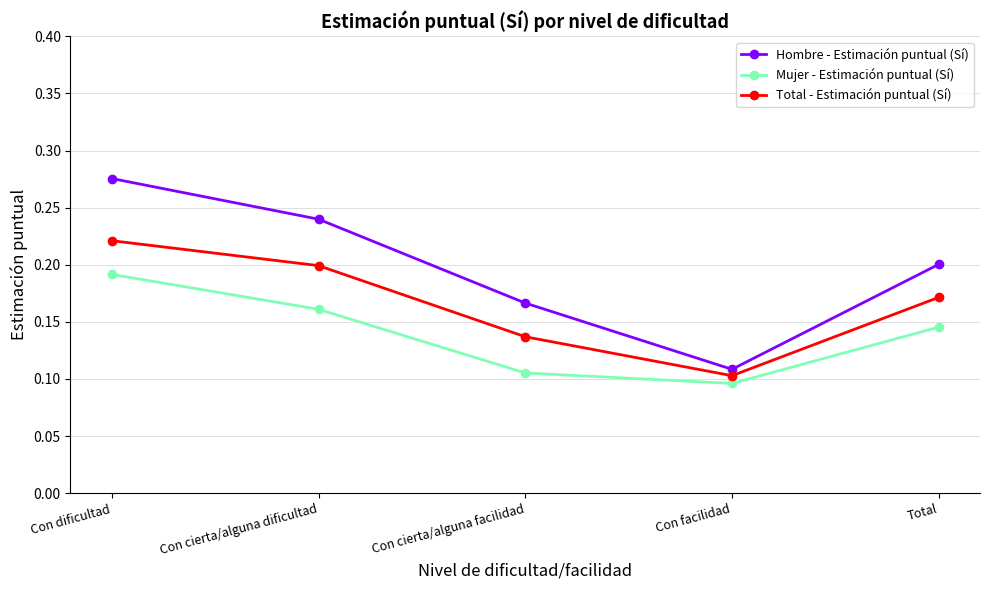

Rank the series by their maximum value, from lowest to highest.

Mujer - Estimación puntual (Sí), Total - Estimación puntual (Sí), Hombre - Estimación puntual (Sí)